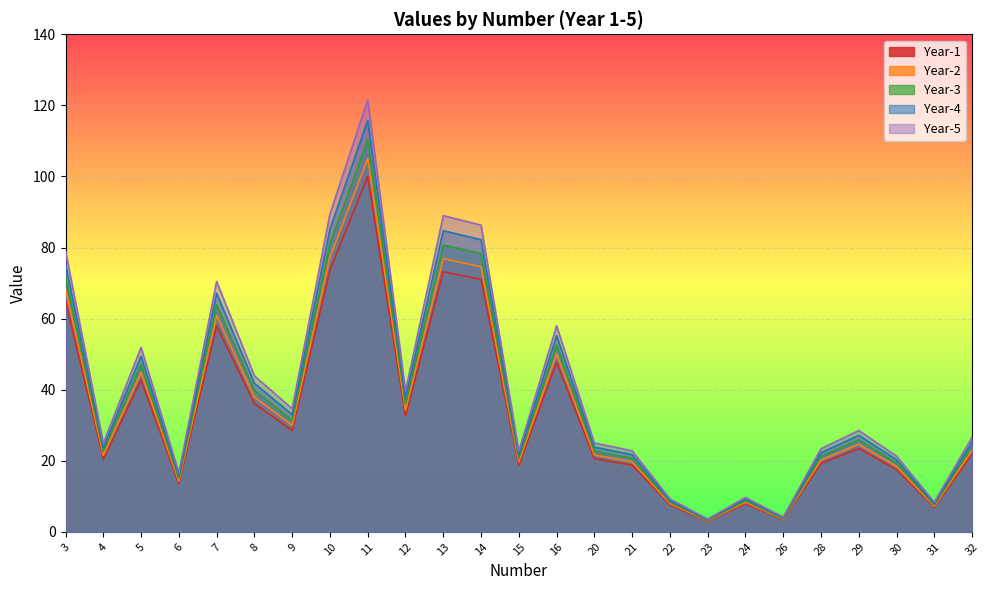

At which label does Year-5 first exceed 26?

3